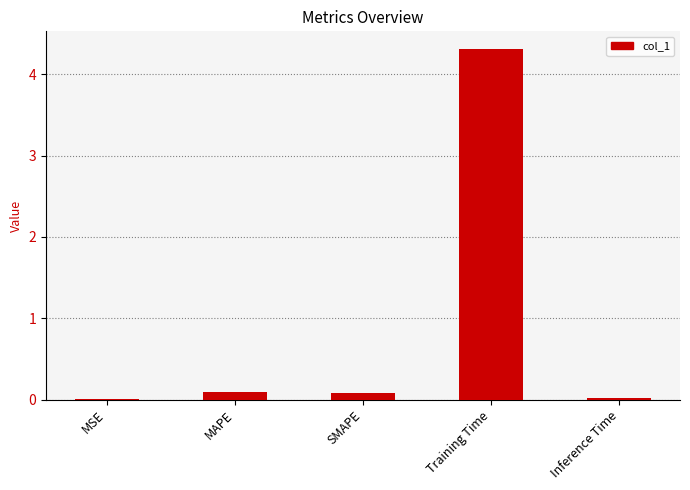

What is the change in value from Training Time to Inference Time?

-4.3